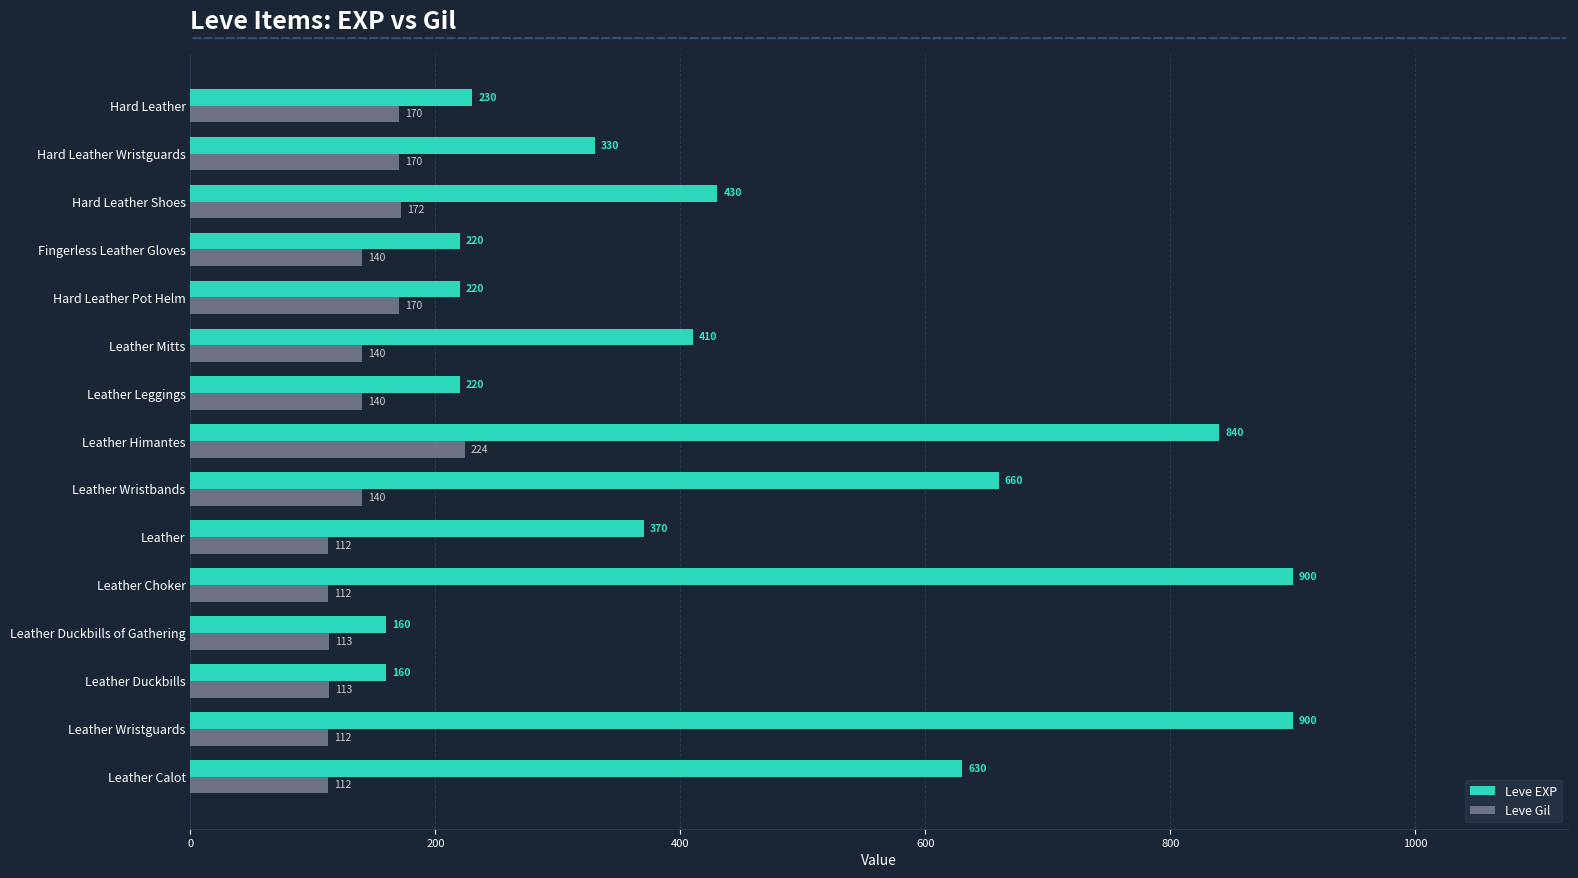

List the series in order of their overall mean, lowest first.

Leve Gil, Leve EXP